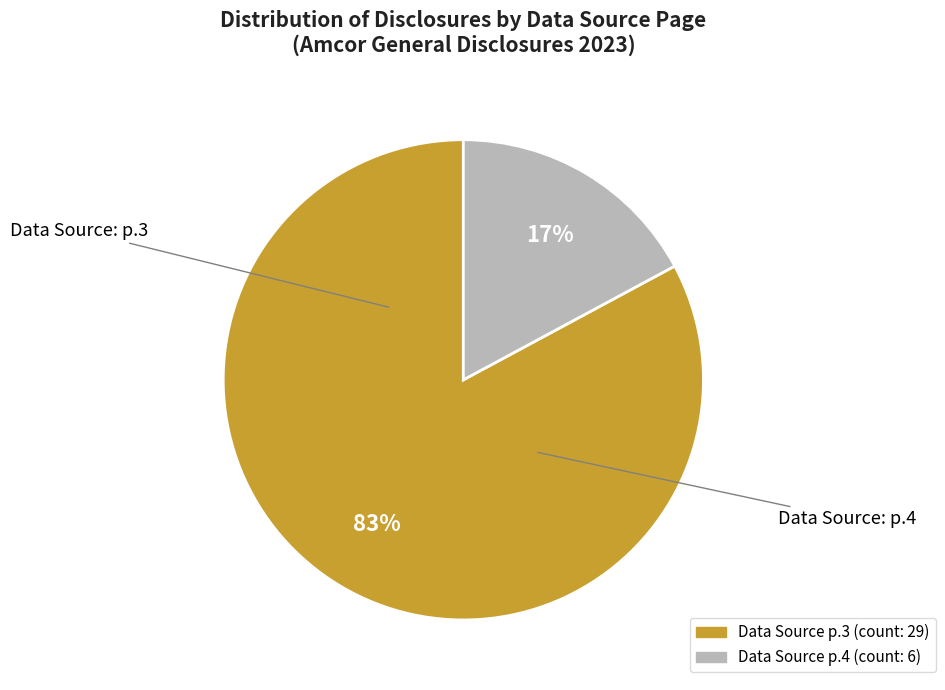

To the nearest percent, what is the average slice percentage?

50%